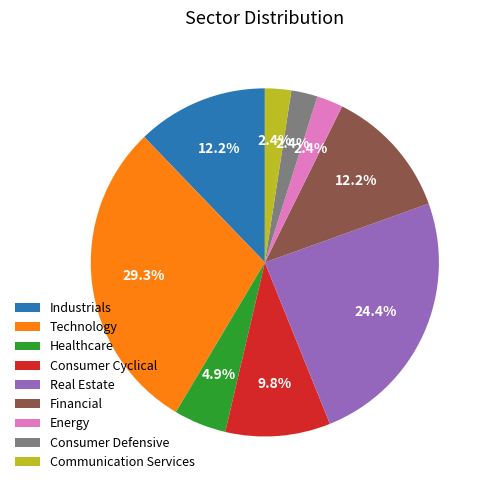

To the nearest percent, what is the difference between the largest and smallest slice percentages?

27%